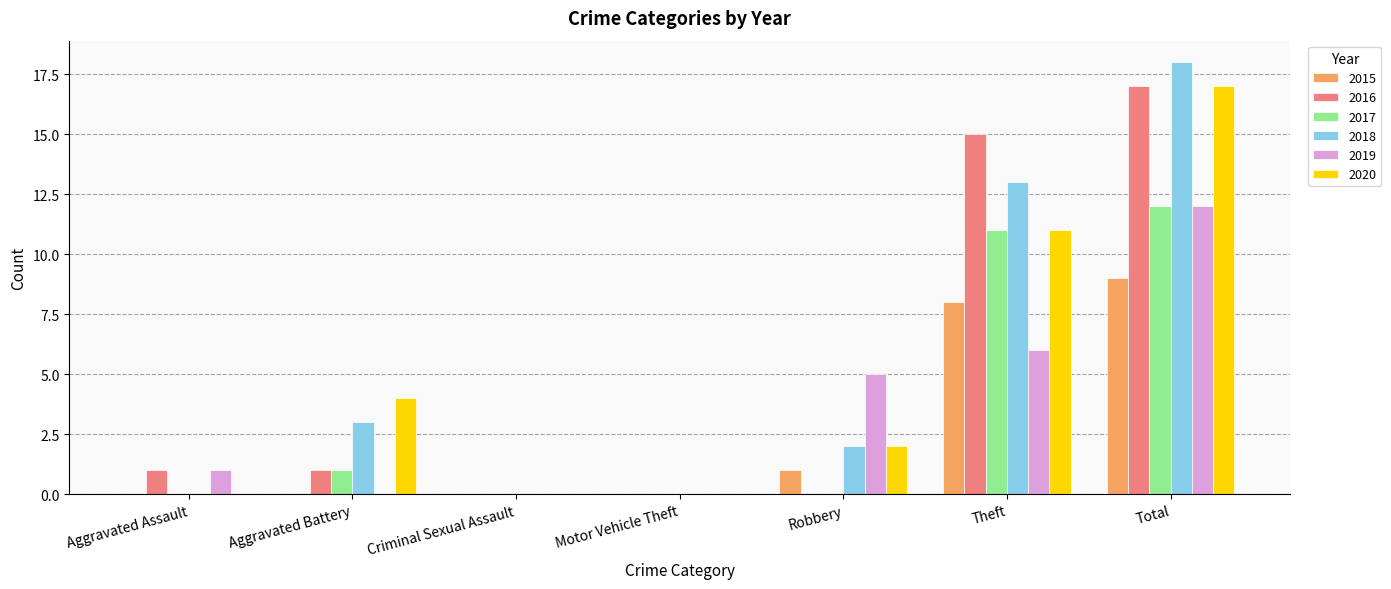

The value of 2020 at Robbery is 2. True or false?

True